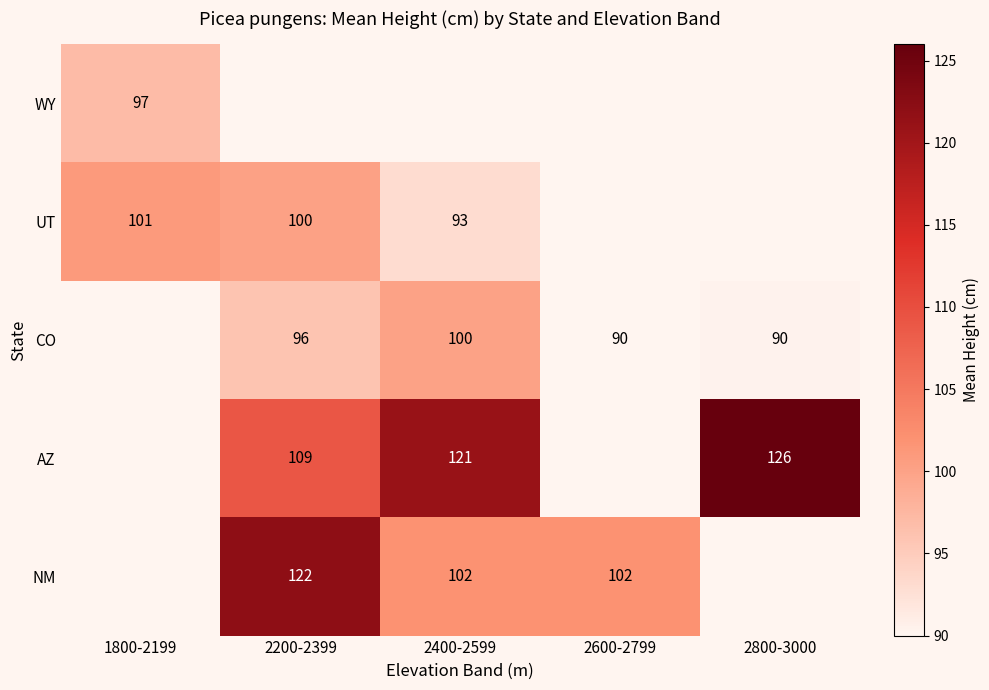

The AZ series shows 126 at 2800-3000. True or false?

True